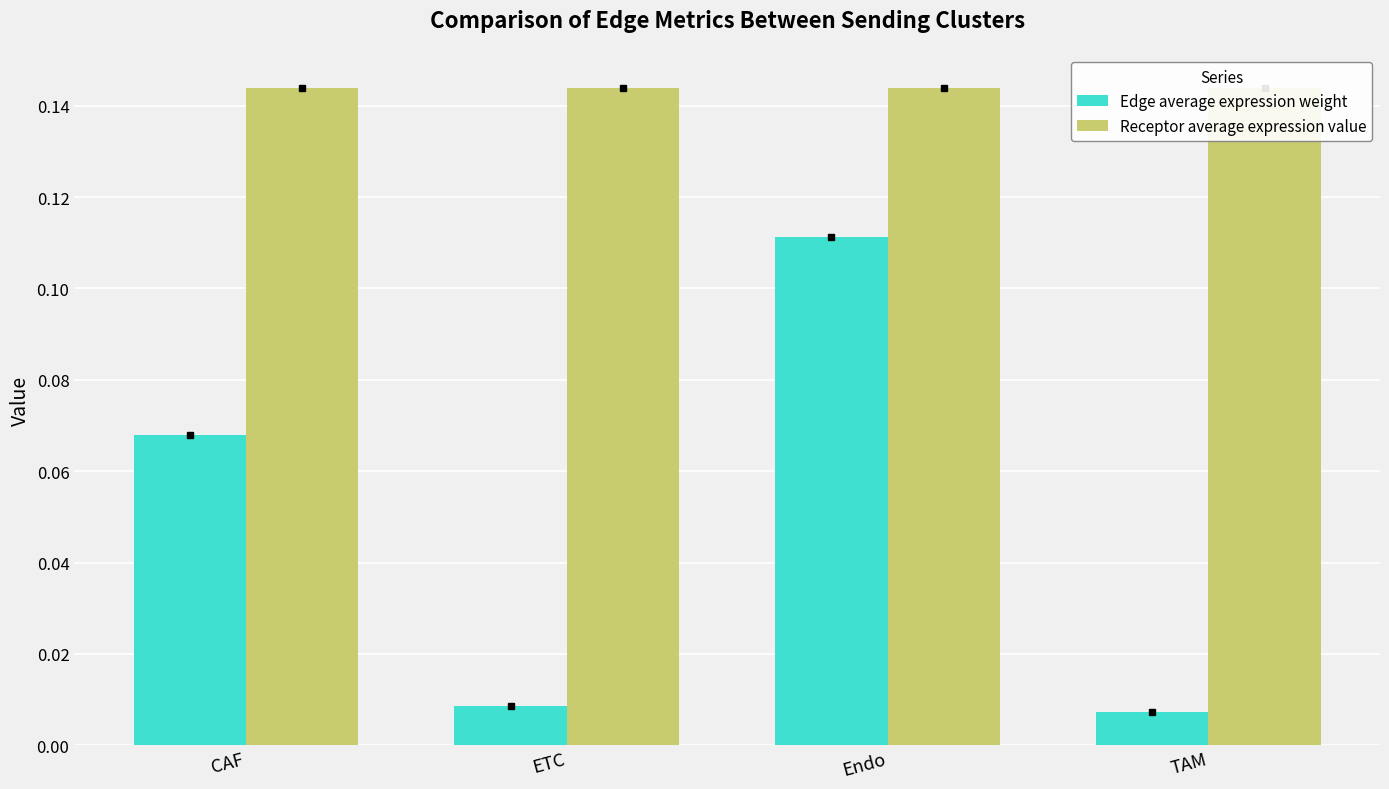

List the series in order of their peak value, lowest first.

Edge average expression weight, Receptor average expression value